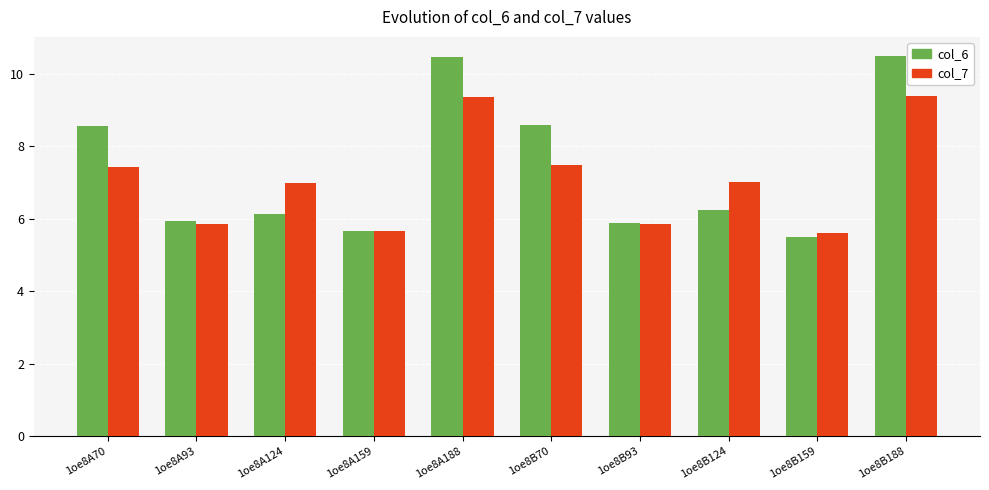

At which label does col_7 first exceed 7?

1oe8A70